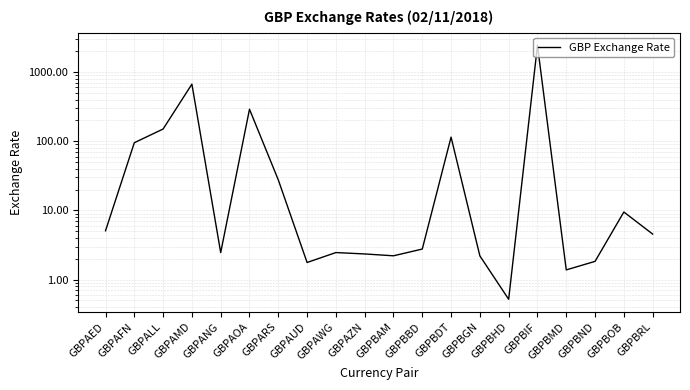

List the labels in order of value, largest first.

GBPBIF, GBPAMD, GBPAOA, GBPALL, GBPBDT, GBPAFN, GBPARS, GBPBOB, GBPAED, GBPBRL, GBPBBD, GBPAWG, GBPANG, GBPAZN, GBPBAM, GBPBGN, GBPBND, GBPAUD, GBPBMD, GBPBHD